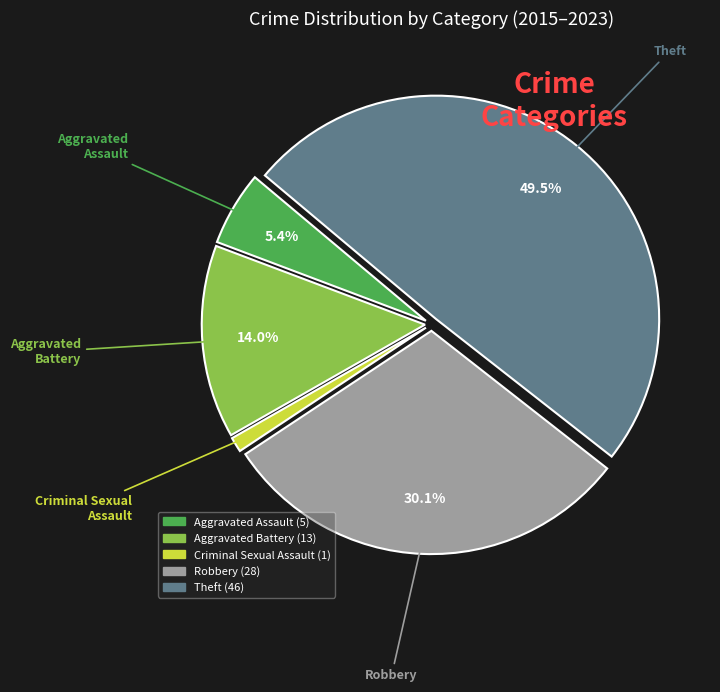

Combined, do Robbery and Aggravated Battery account for over 50%?

No